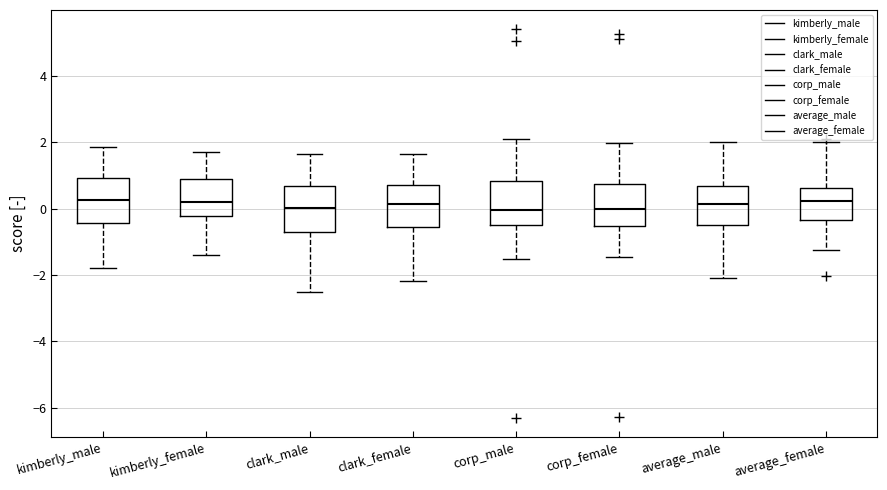

Reading left to right, read every box against the y-axis: the position of its median line, the range the box covers, and the ends of its whiskers. The values are not printed on the chart, so give them approximately, as read against the axis.

kimberly_male: median 0.2, box -0.4 to 1.0, whiskers -1.8 to 1.8
kimberly_female: median 0.2, box -0.2 to 1.0, whiskers -1.4 to 1.8
clark_male: median 0.0, box -0.8 to 0.6, whiskers -2.6 to 1.6
clark_female: median 0.2, box -0.6 to 0.8, whiskers -2.2 to 1.6
corp_male: median 0.0, box -0.6 to 0.8, whiskers -1.6 to 2.2
corp_female: median 0.0, box -0.6 to 0.8, whiskers -1.4 to 2.0
average_male: median 0.2, box -0.4 to 0.6, whiskers -2.0 to 2.0
average_female: median 0.2, box -0.4 to 0.6, whiskers -1.2 to 2.0